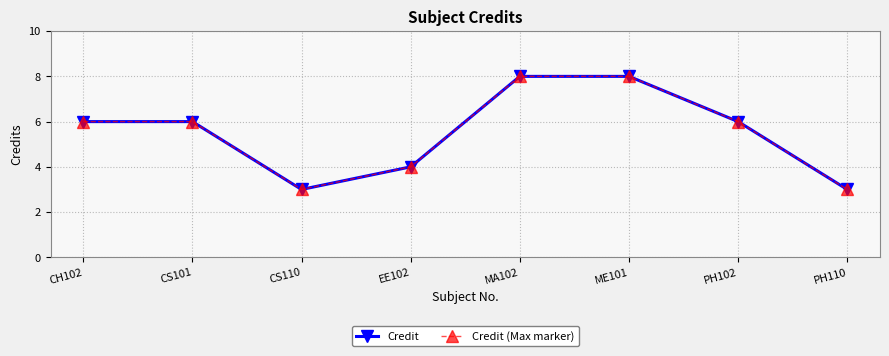

What position from the left is MA102?

5